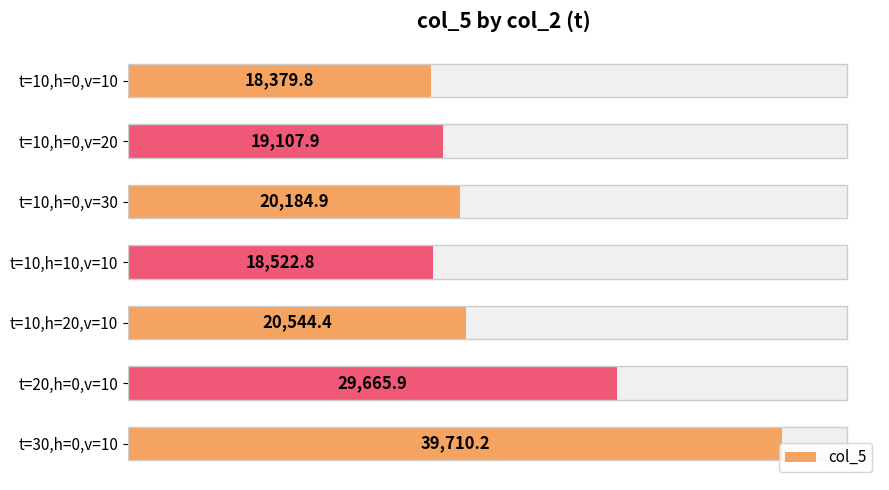

Reading left to right, transcribe all the data shown in this chart.

18379.8	19107.9	20184.9	18522.8	20544.4	29665.9	39710.2